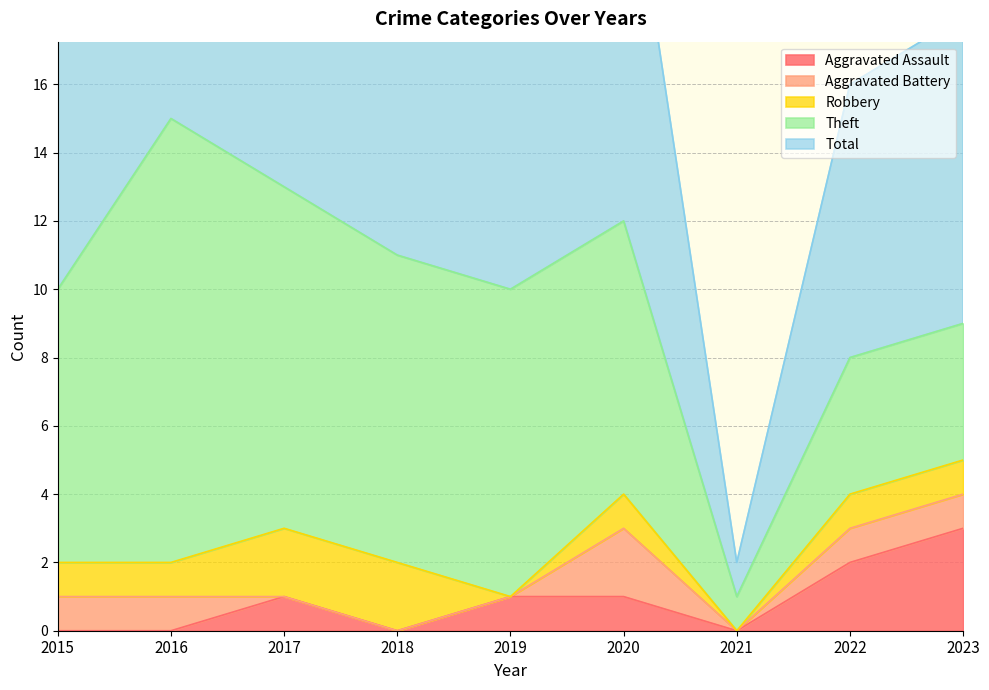

Where does the Total series first go above 10?

2016